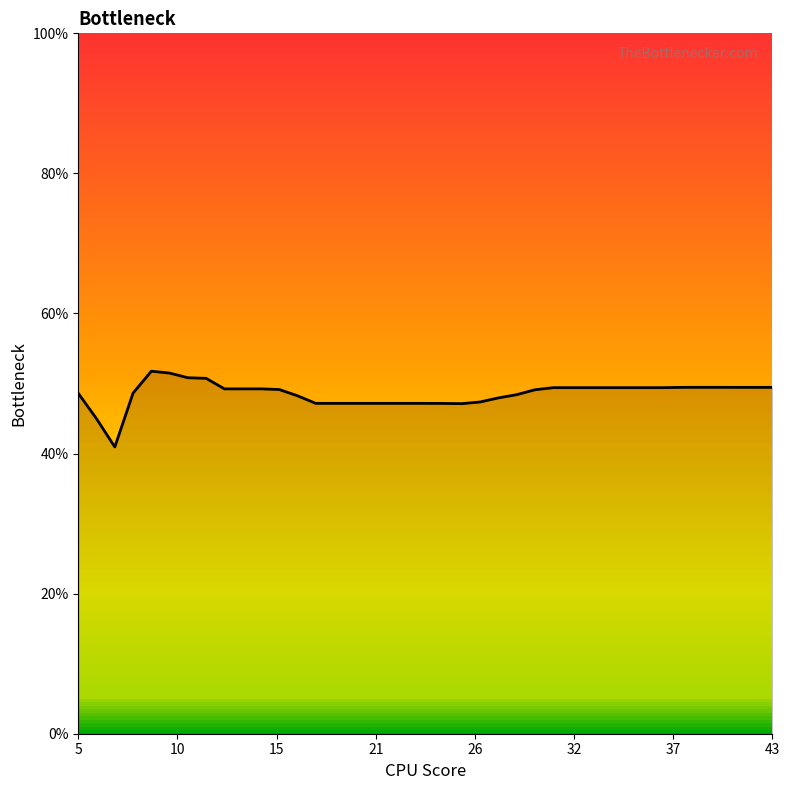

What is the difference between the maximum and minimum values?

10.8